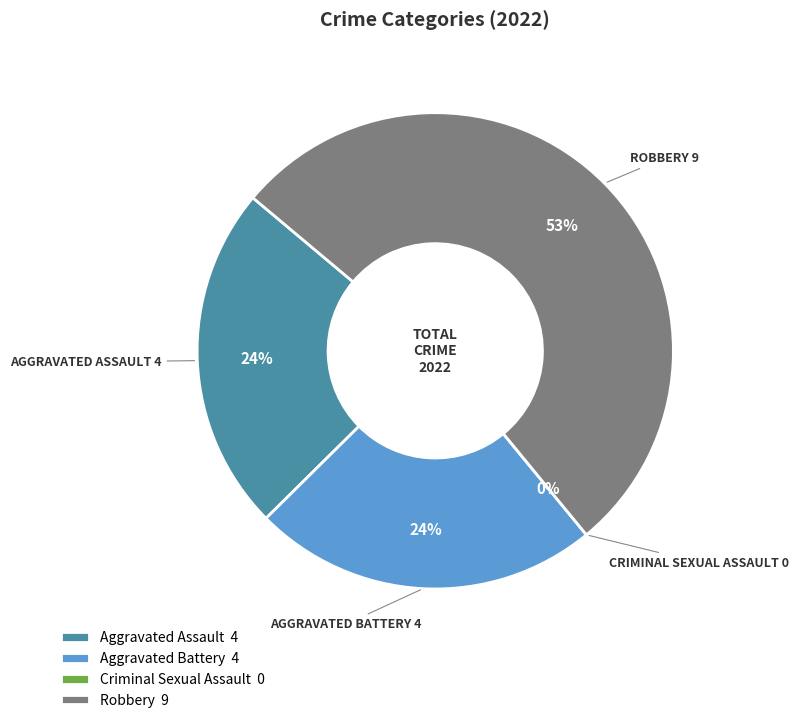

Does any single category account for the majority?

Yes